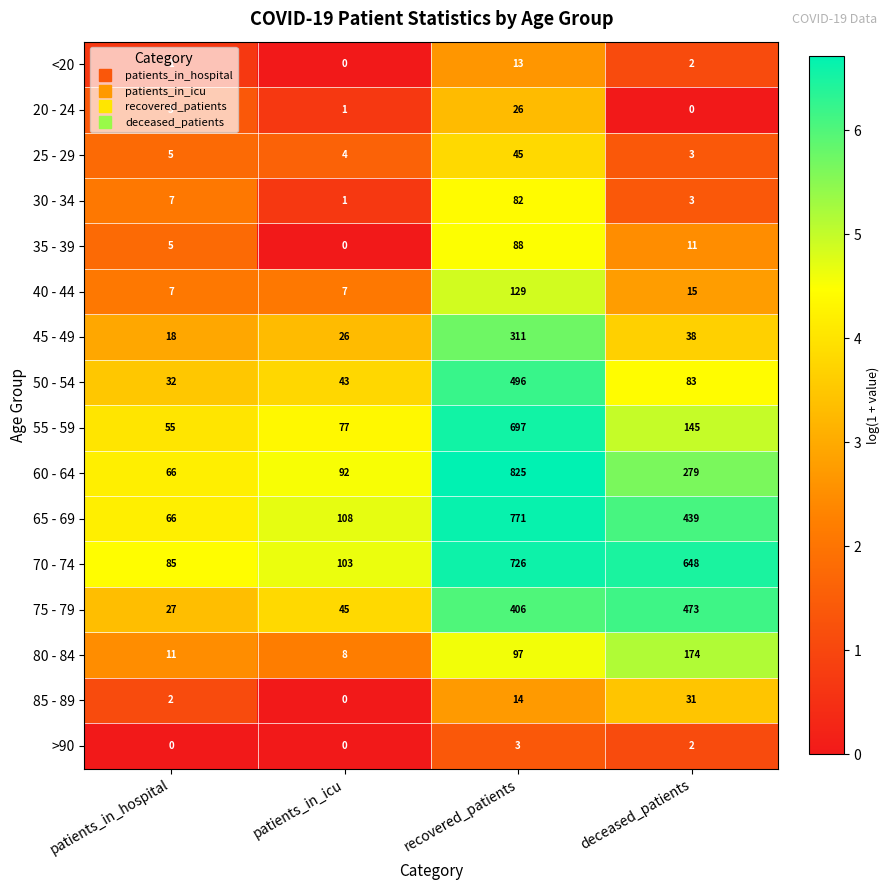

Rank the series at recovered_patients from lowest to highest value.

>90, <20, 85 - 89, 20 - 24, 25 - 29, 30 - 34, 35 - 39, 80 - 84, 40 - 44, 45 - 49, 75 - 79, 50 - 54, 55 - 59, 70 - 74, 65 - 69, 60 - 64